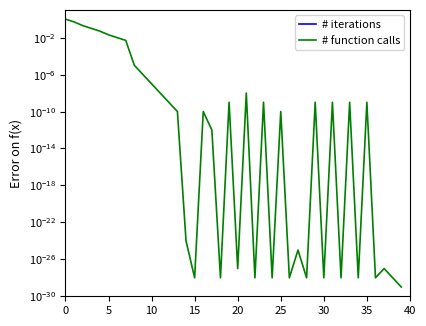

True or false: # function calls and # iterations intersect in this chart.

False